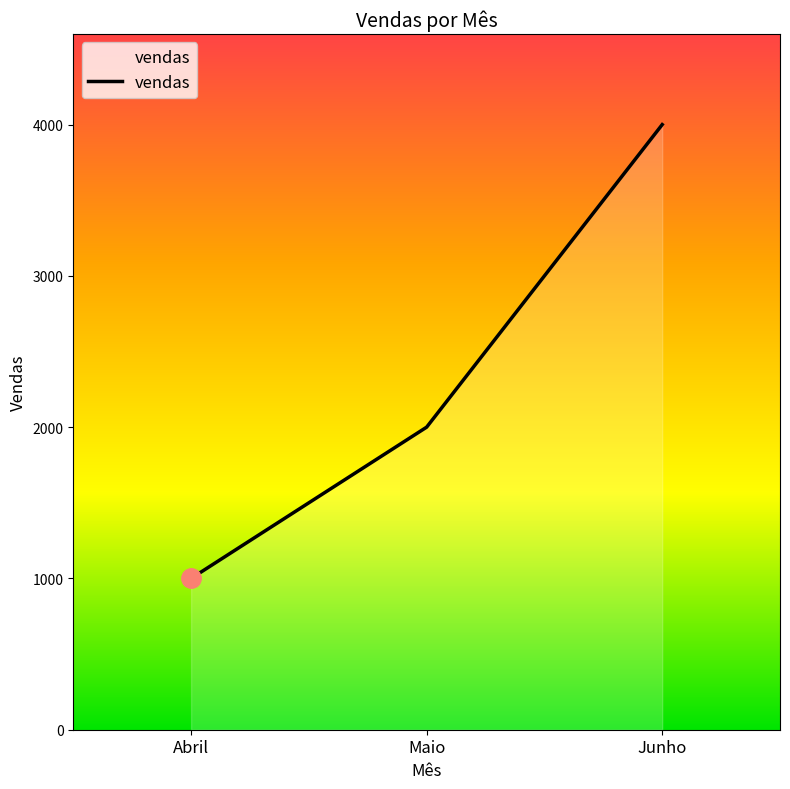

How many lines are shown in the chart?

1